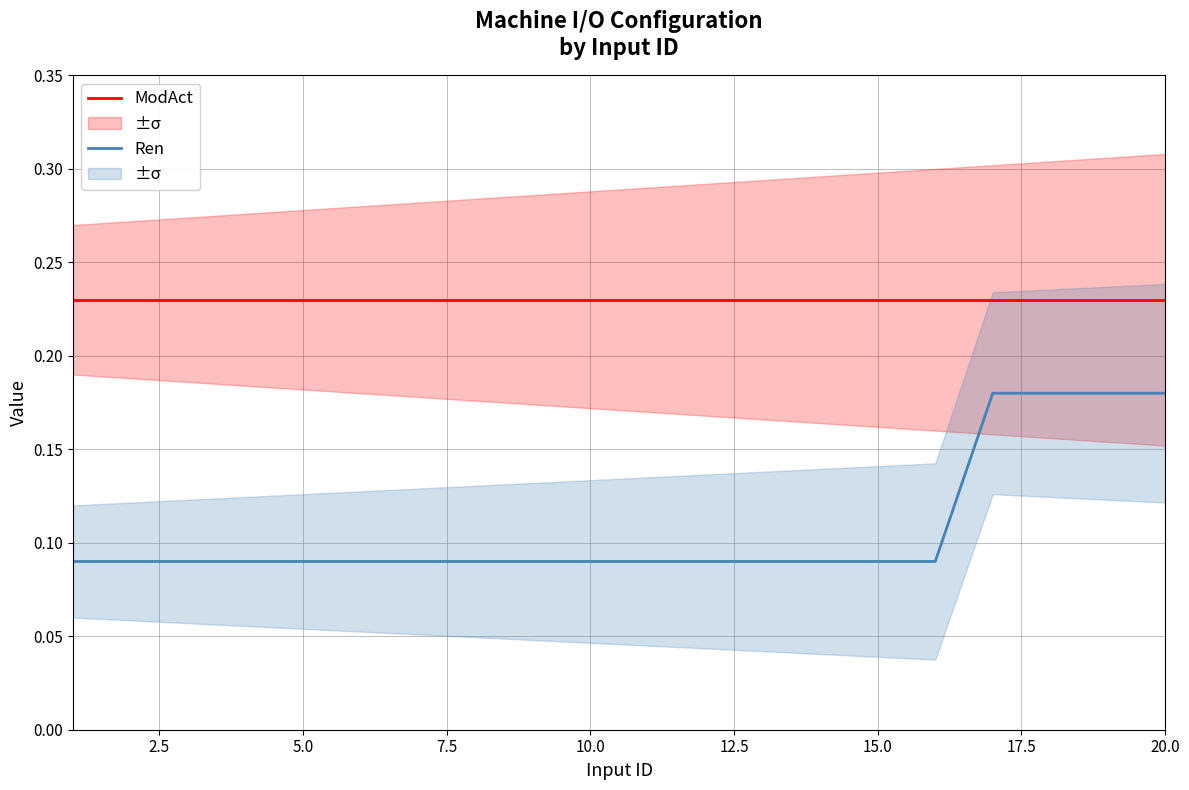

True or false: ModAct has more than 2 points higher than both neighbors.

False